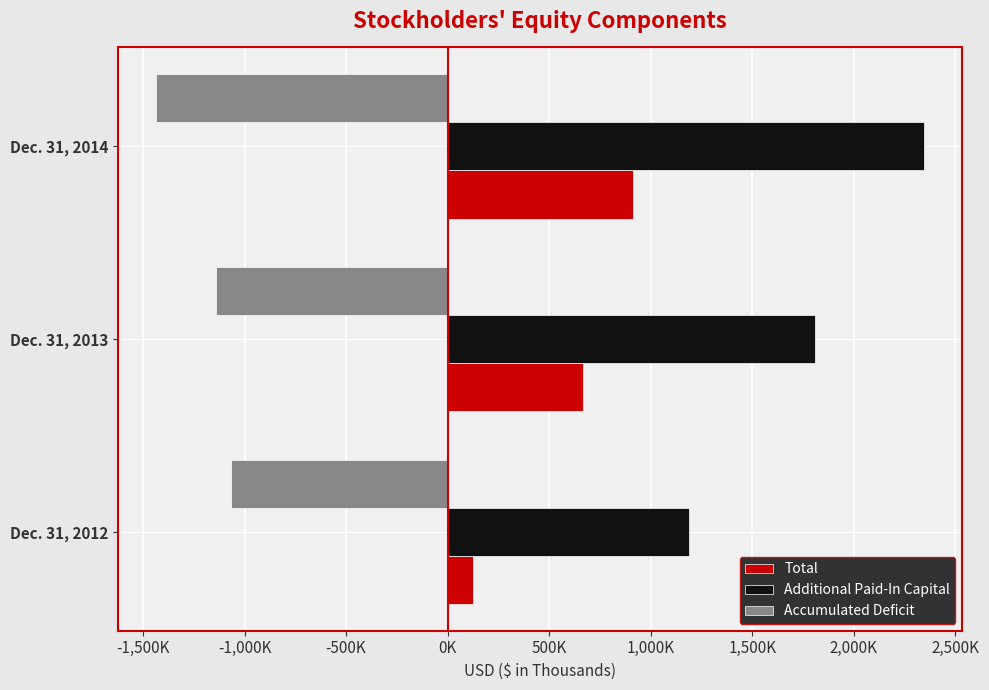

What is the difference between the maximum and minimum values in the Additional Paid-In Capital series?

1155075